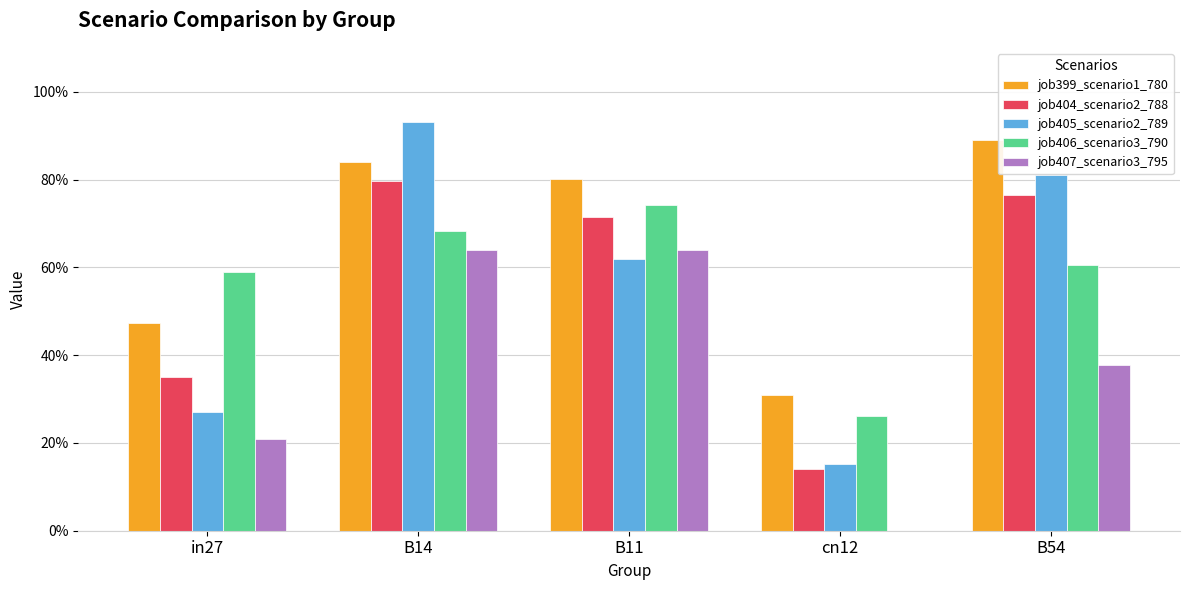

Does the chart contain stacked bars?

No